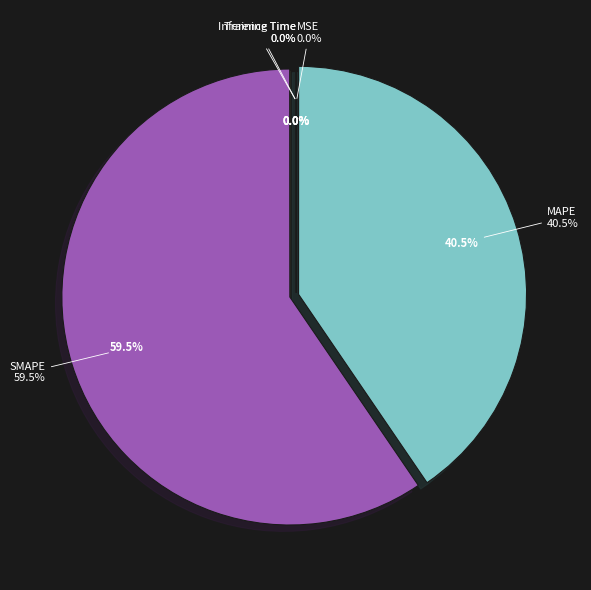

True or false: SMAPE accounts for 50% of the total.

False